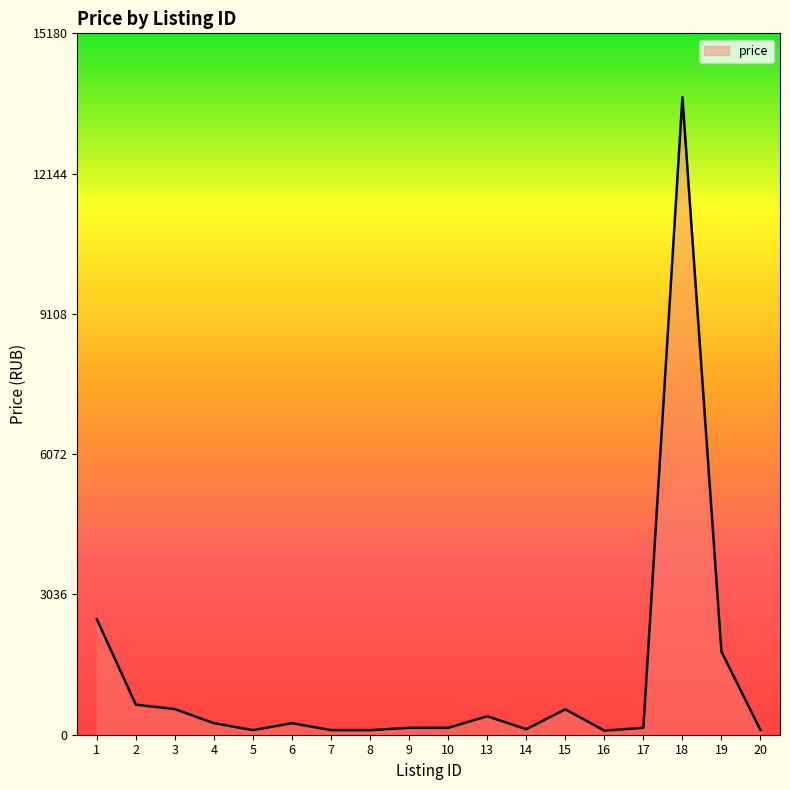

What is the change in value from 6 to 15?

+300